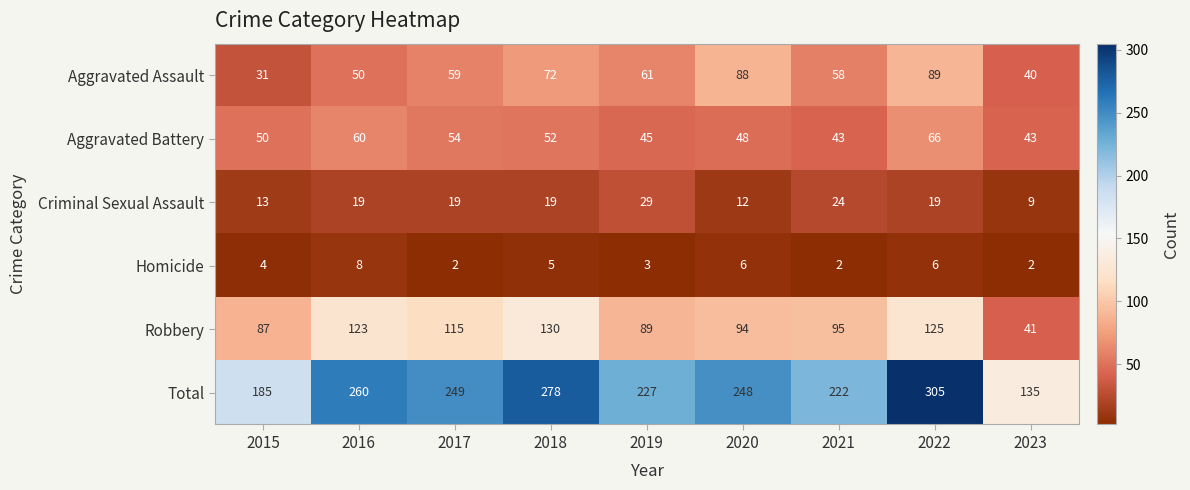

How many data points does each series have?

9